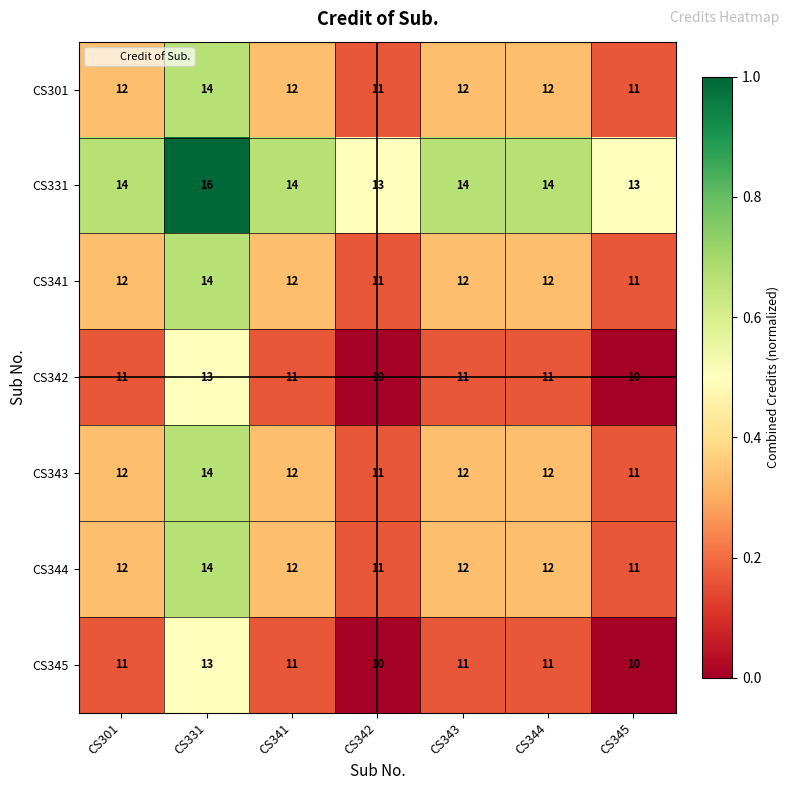

What is the total value across all series at CS341?

84